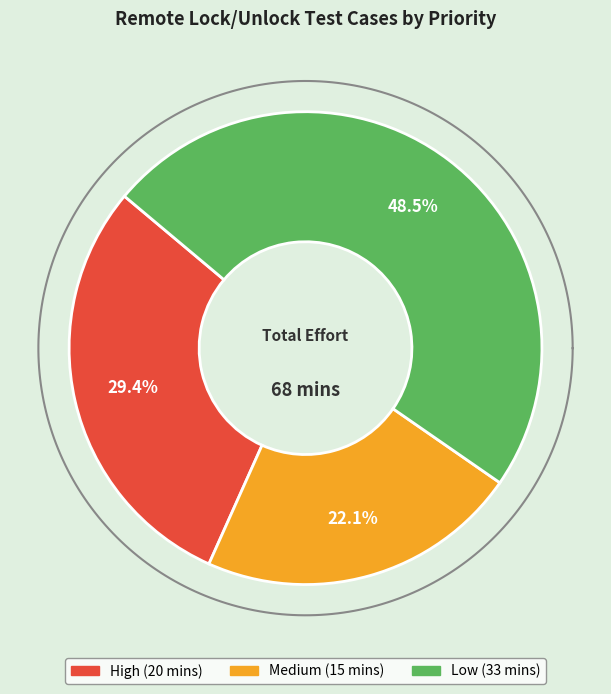

Which category has the biggest portion of the pie?

Low